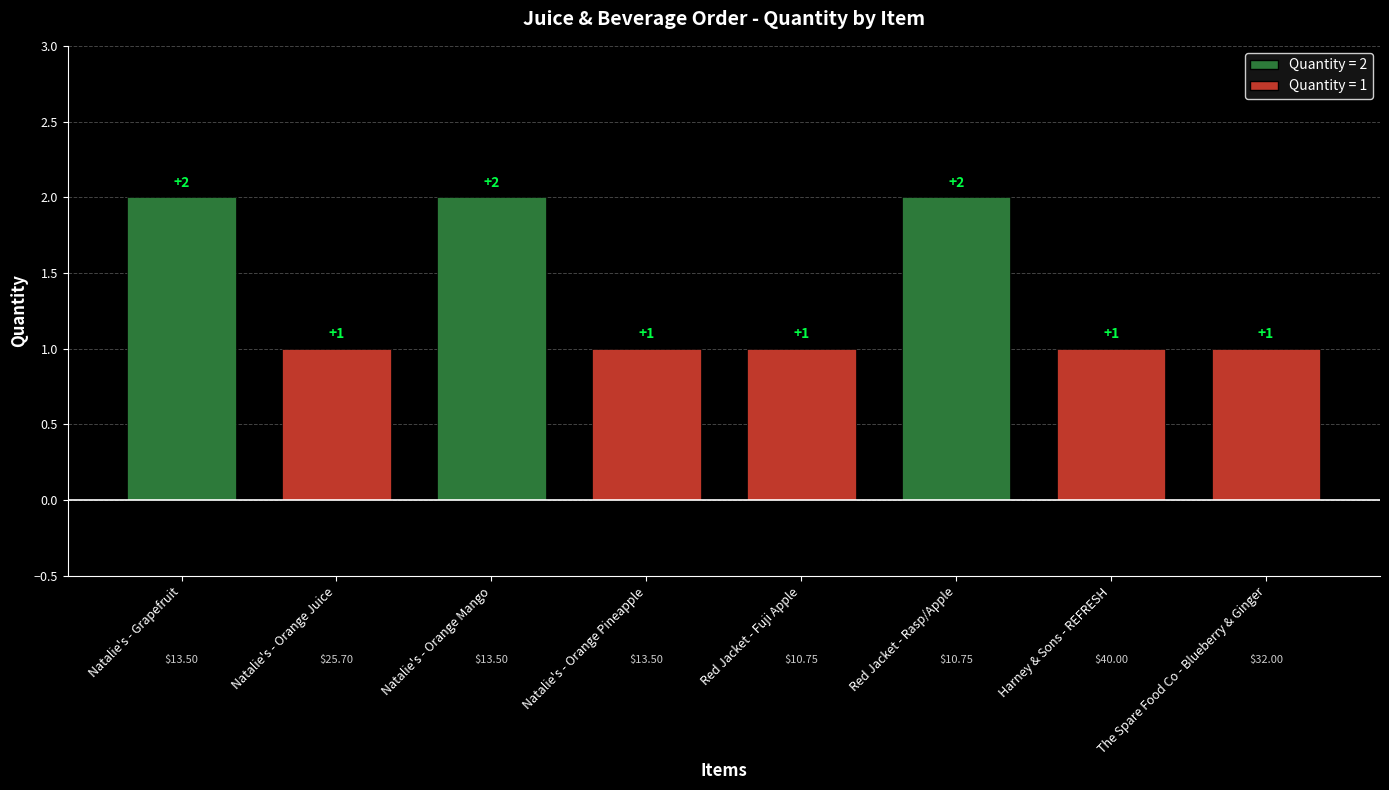

What is the minimum value shown in the chart?

1